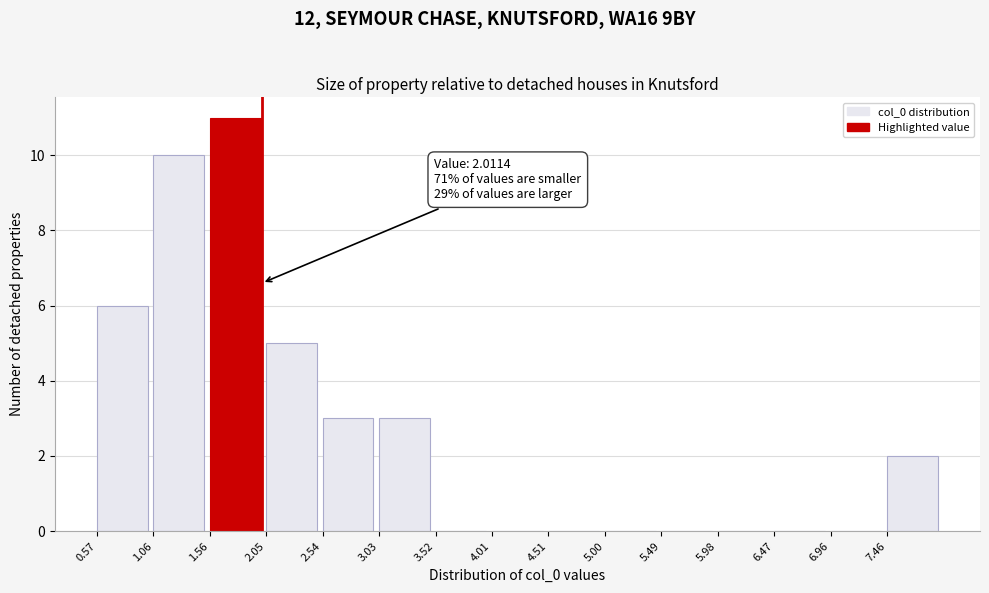

Over which range of the x-axis is the bar tallest?

1.55 to 2.05